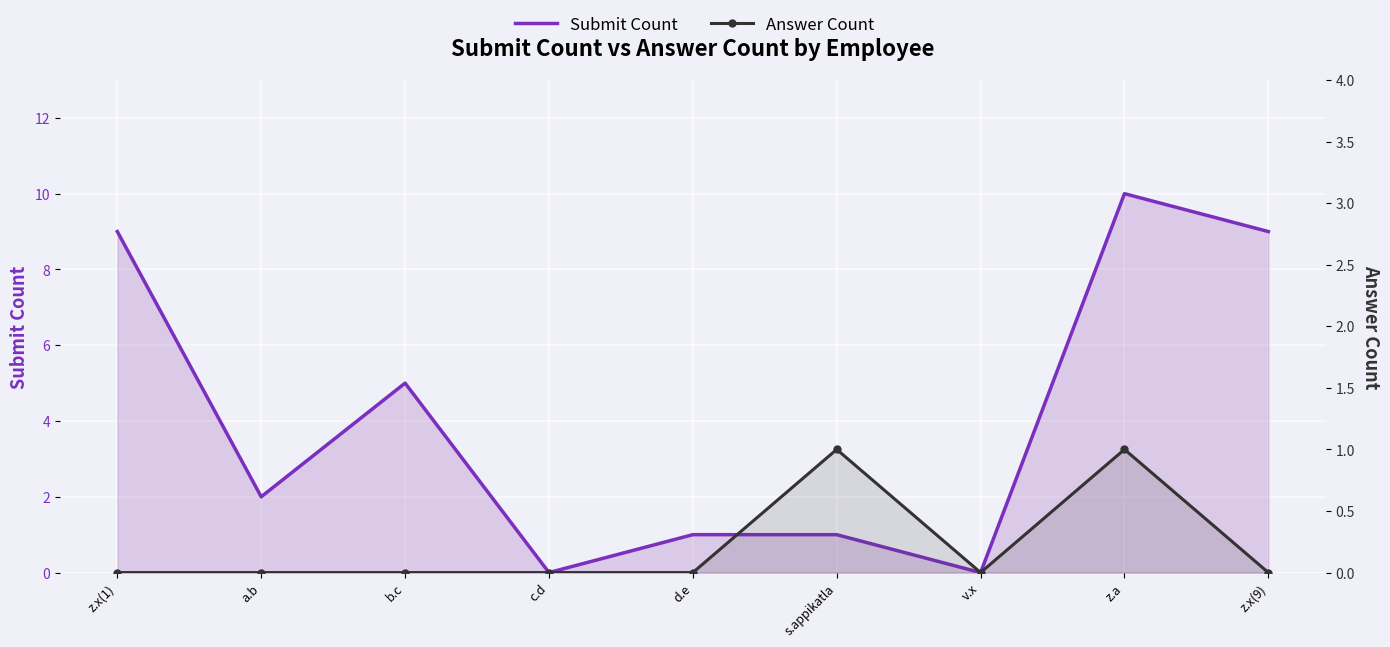

How many interior local peaks does the Answer Count series have?

2